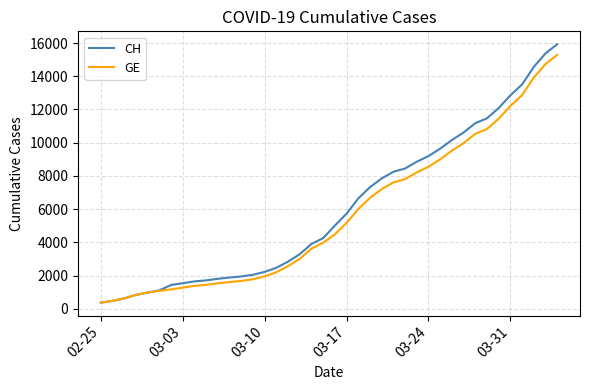

What is the maximum value shown in the chart?

15926